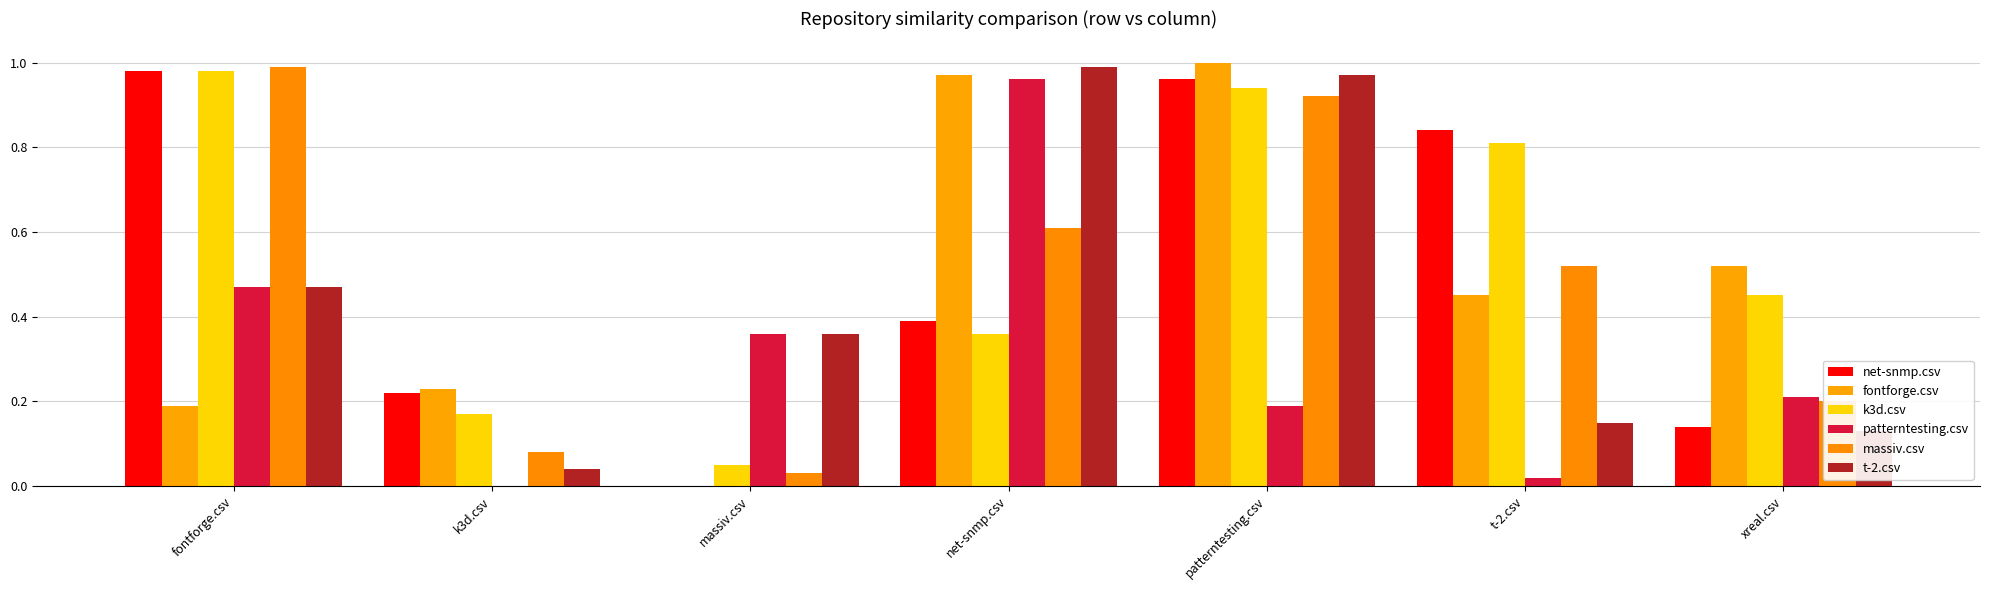

What is the difference between the highest and lowest values at t-2.csv?

0.8